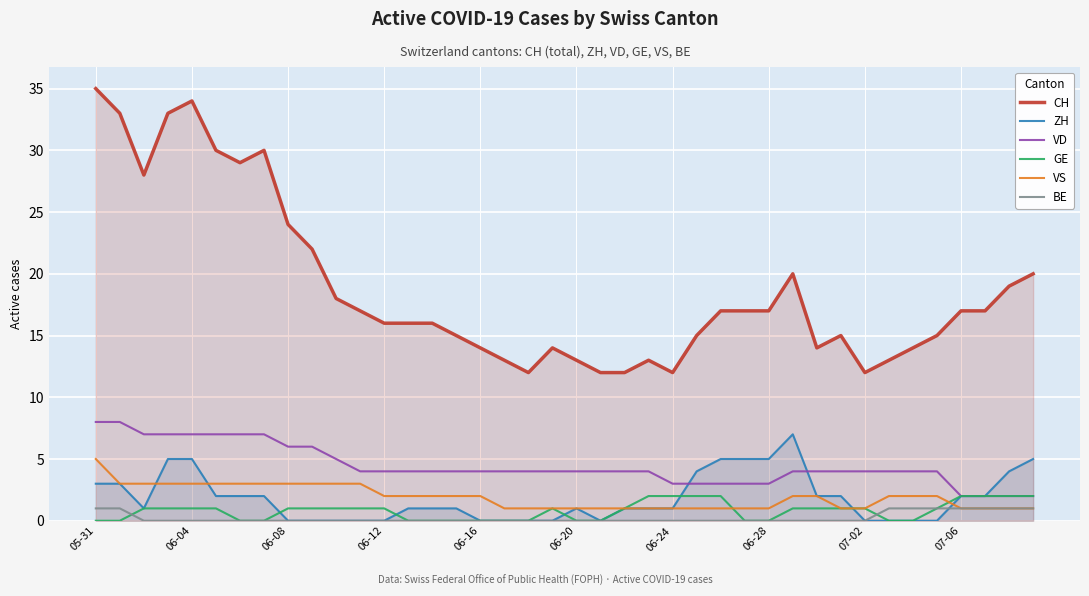

What is the average value of the VS series?

2